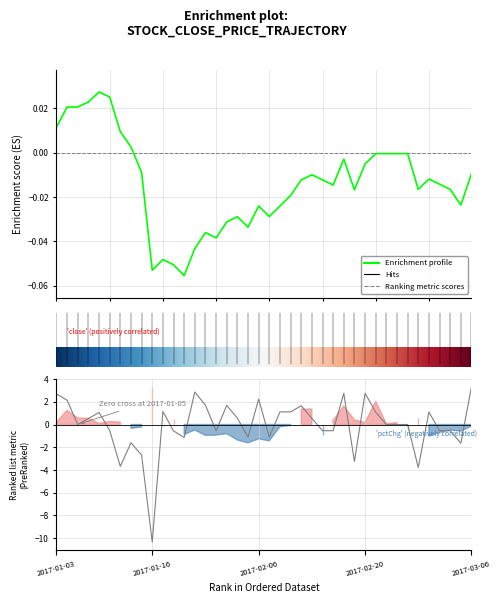

The pctChg series shows -0.5 at 36. True or false?

True